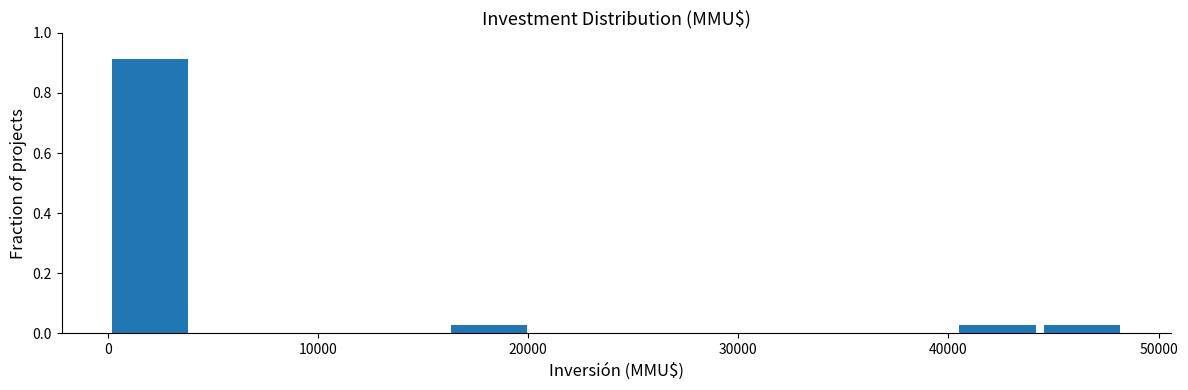

Reading left to right, transcribe this chart: for each bar, give the range it covers on the x-axis and its height. Neither the bar edges nor the heights are printed on the chart, so give them approximately, as read against the axes.

0 to 4000: 0.92
4000 to 8000: 0
8000 to 12000: 0
12000 to 16000: 0
16000 to 20000: 0.02
20000 to 24000: 0
24000 to 28000: 0
28000 to 32000: 0
32000 to 36000: 0
36000 to 40000: 0
40000 to 44000: 0.02
44000 to 48000: 0.02